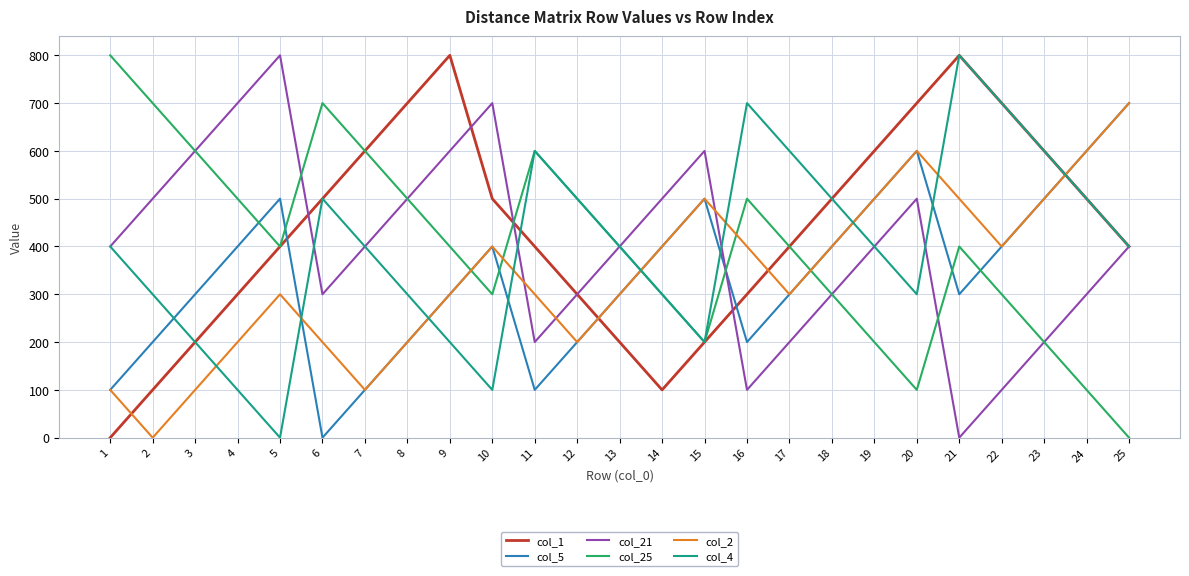

How many values in the col_1 series are below 400?

9